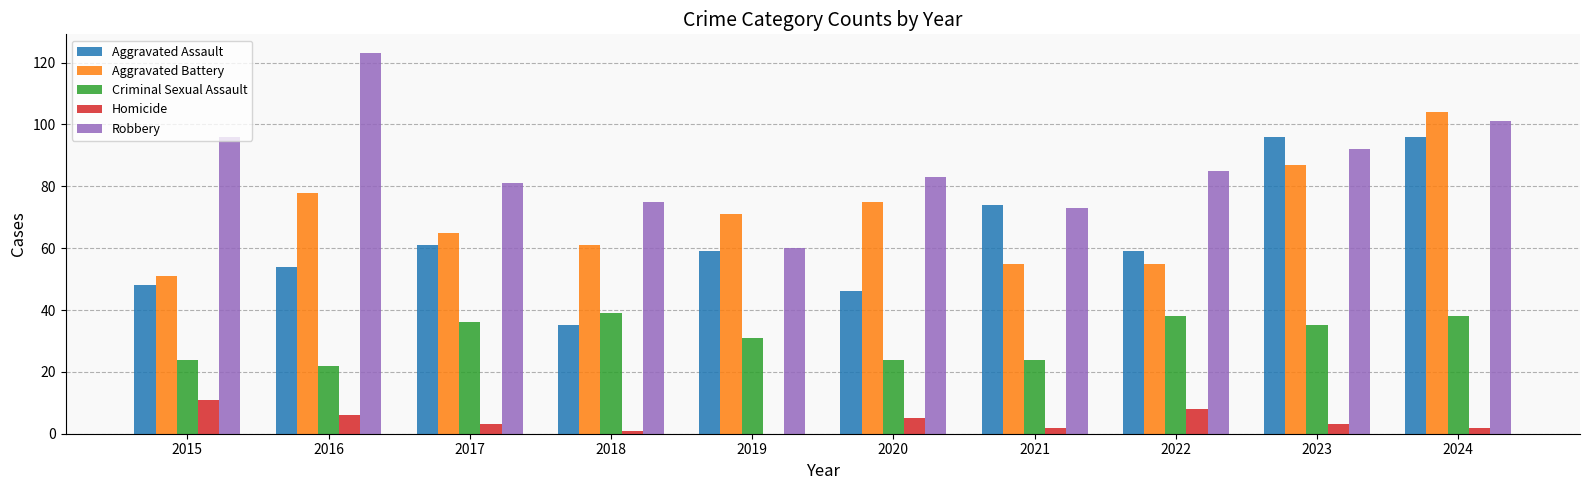

What is the maximum value shown in the chart?

123